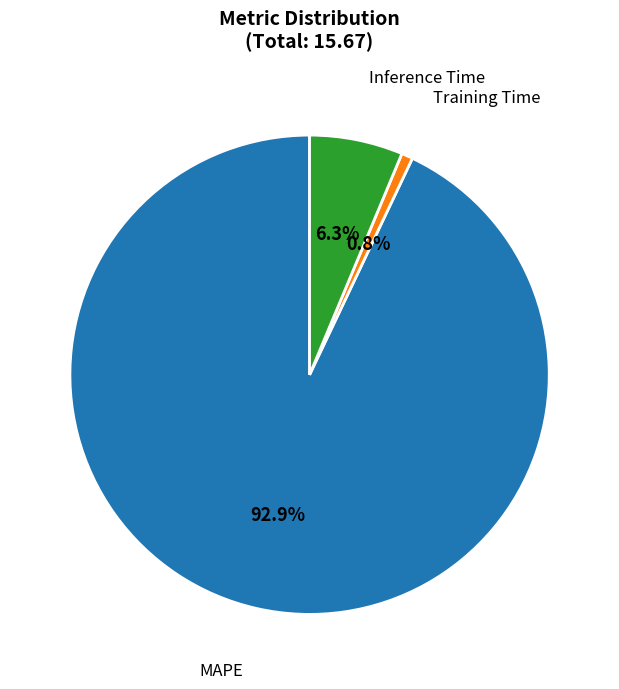

How many slices are in this pie chart?

3